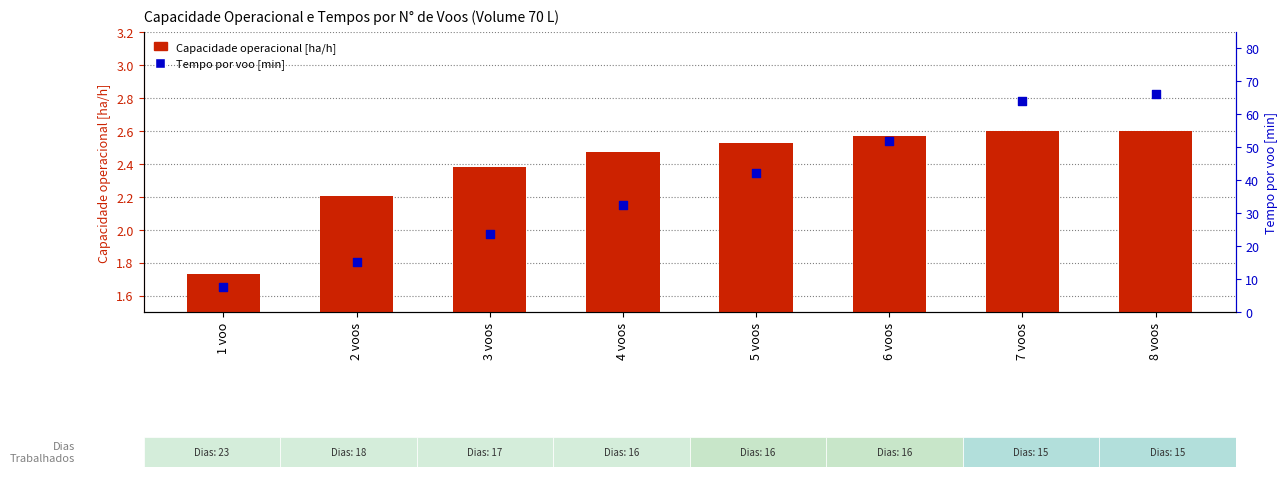

At which category is the sum across all series the highest?

8 voos